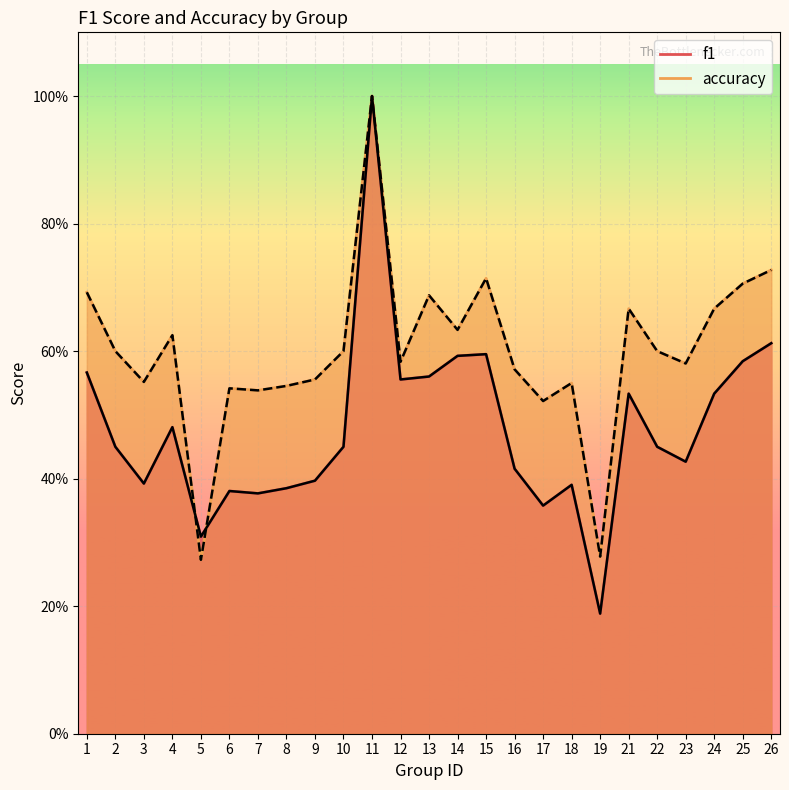

How many intersections are there between f1 and accuracy?

2